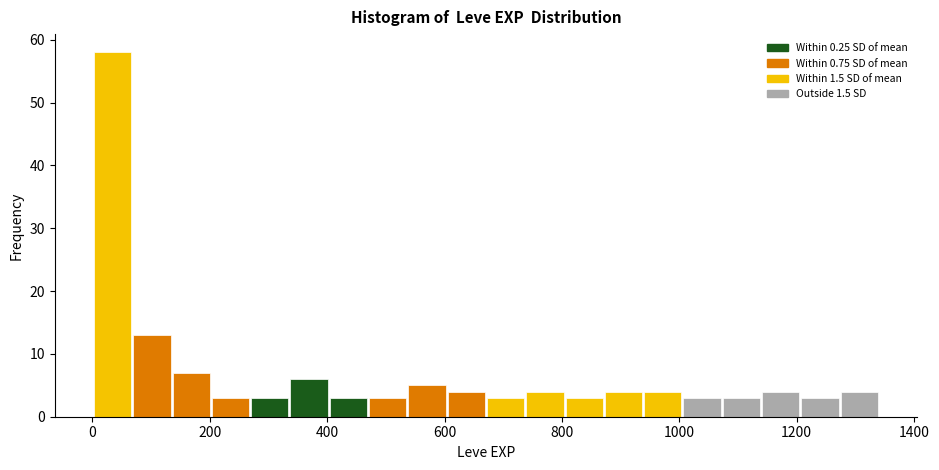

Read against the x-axis, roughly where is the centre of the tallest bar?

40